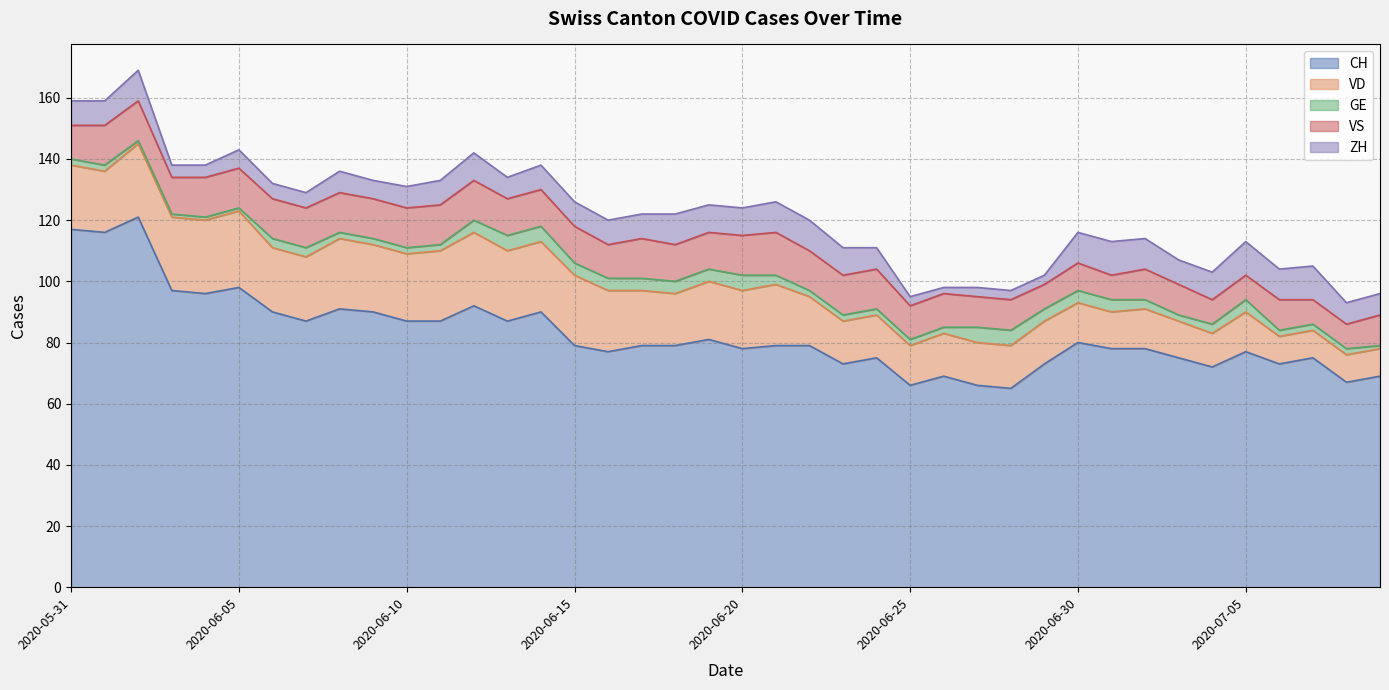

Which has a higher value, 2020-07-09 or 2020-07-04?

2020-07-04